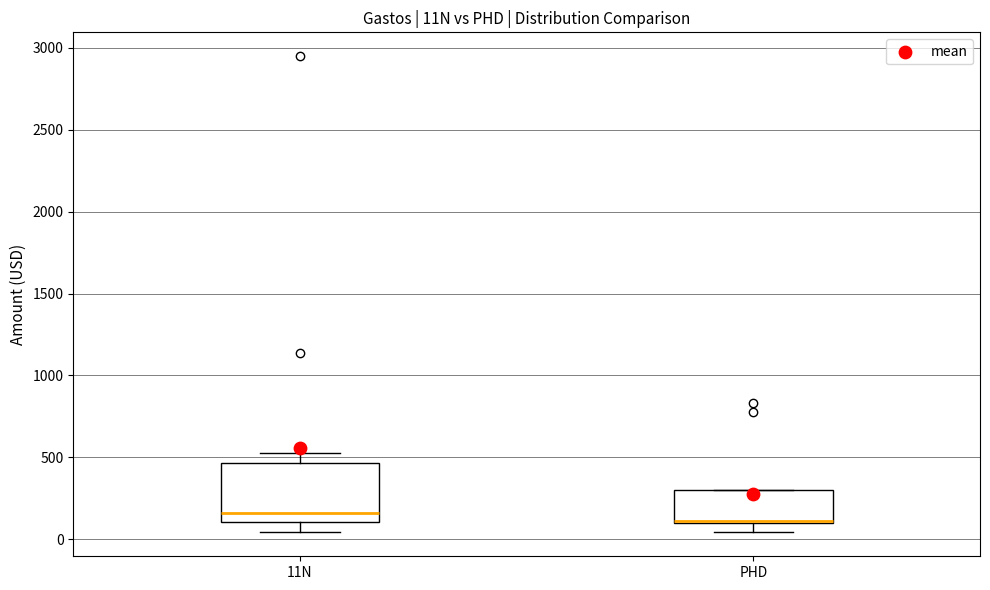

Reading left to right, transcribe this box plot: for each box, give where its median line is, the range the box spans, and where its two whiskers end, as read against the y-axis. The values are not printed on the chart, so give them approximately, as read against the axis.

11N: median 150, box 100 to 450, whiskers 50 to 500
PHD: median 100 (drawn on the box's lower edge), box 100 to 300, whiskers 50 to 300